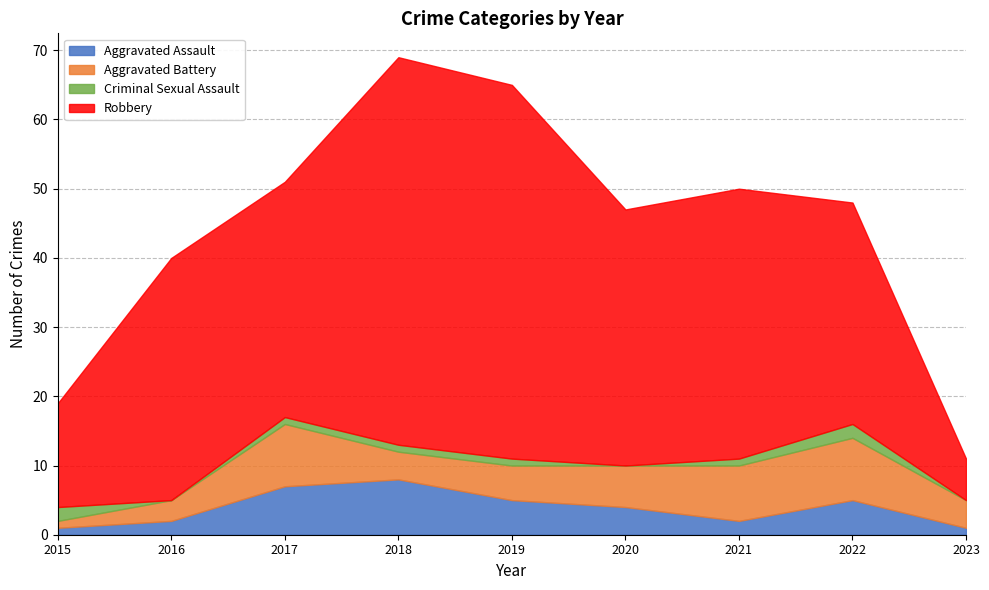

Which series has the largest total across all categories?

Robbery